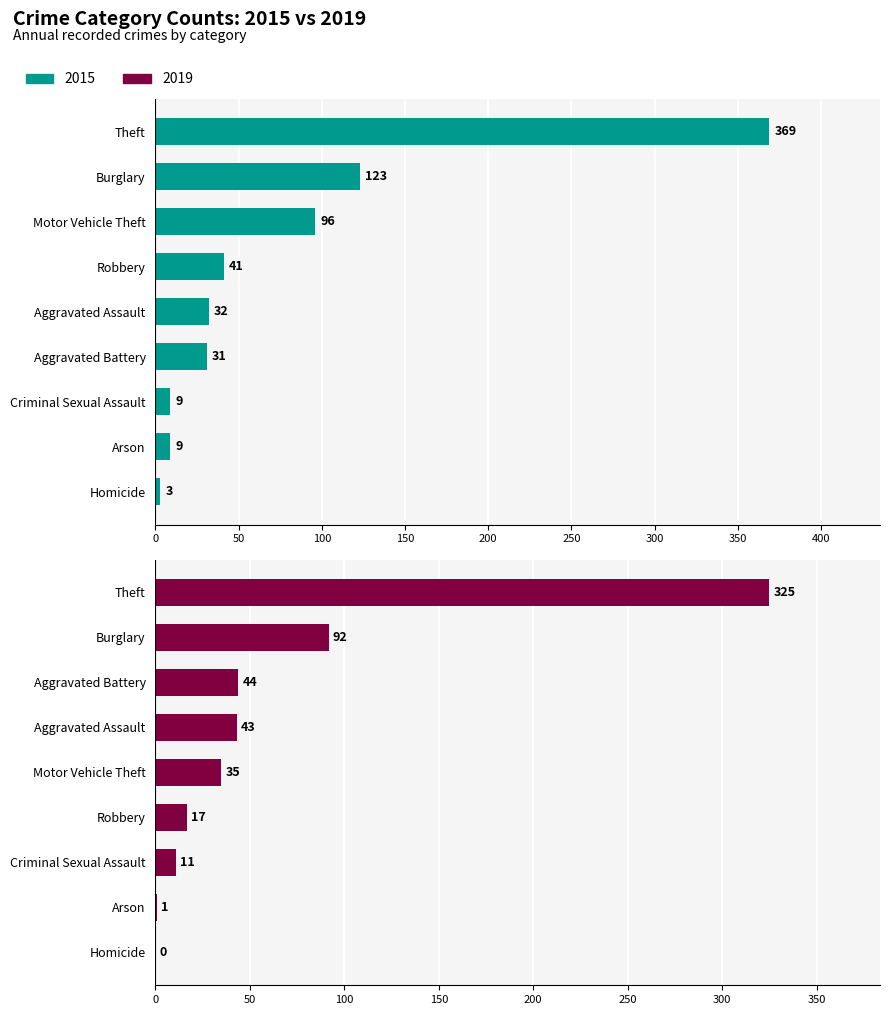

At how many categories does at least one series exceed 336?

1